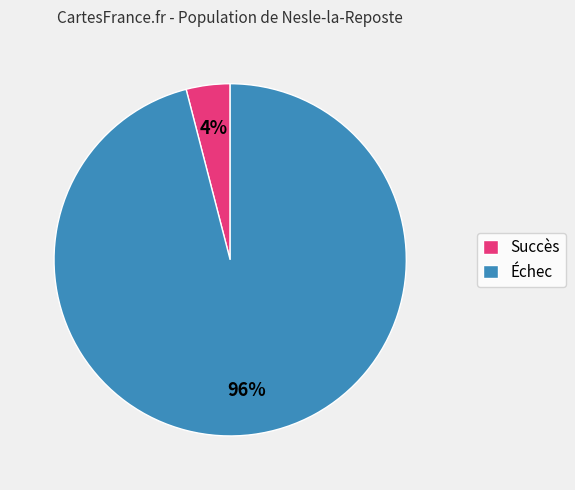

The Échec slice represents 96% of the pie. True or false?

True